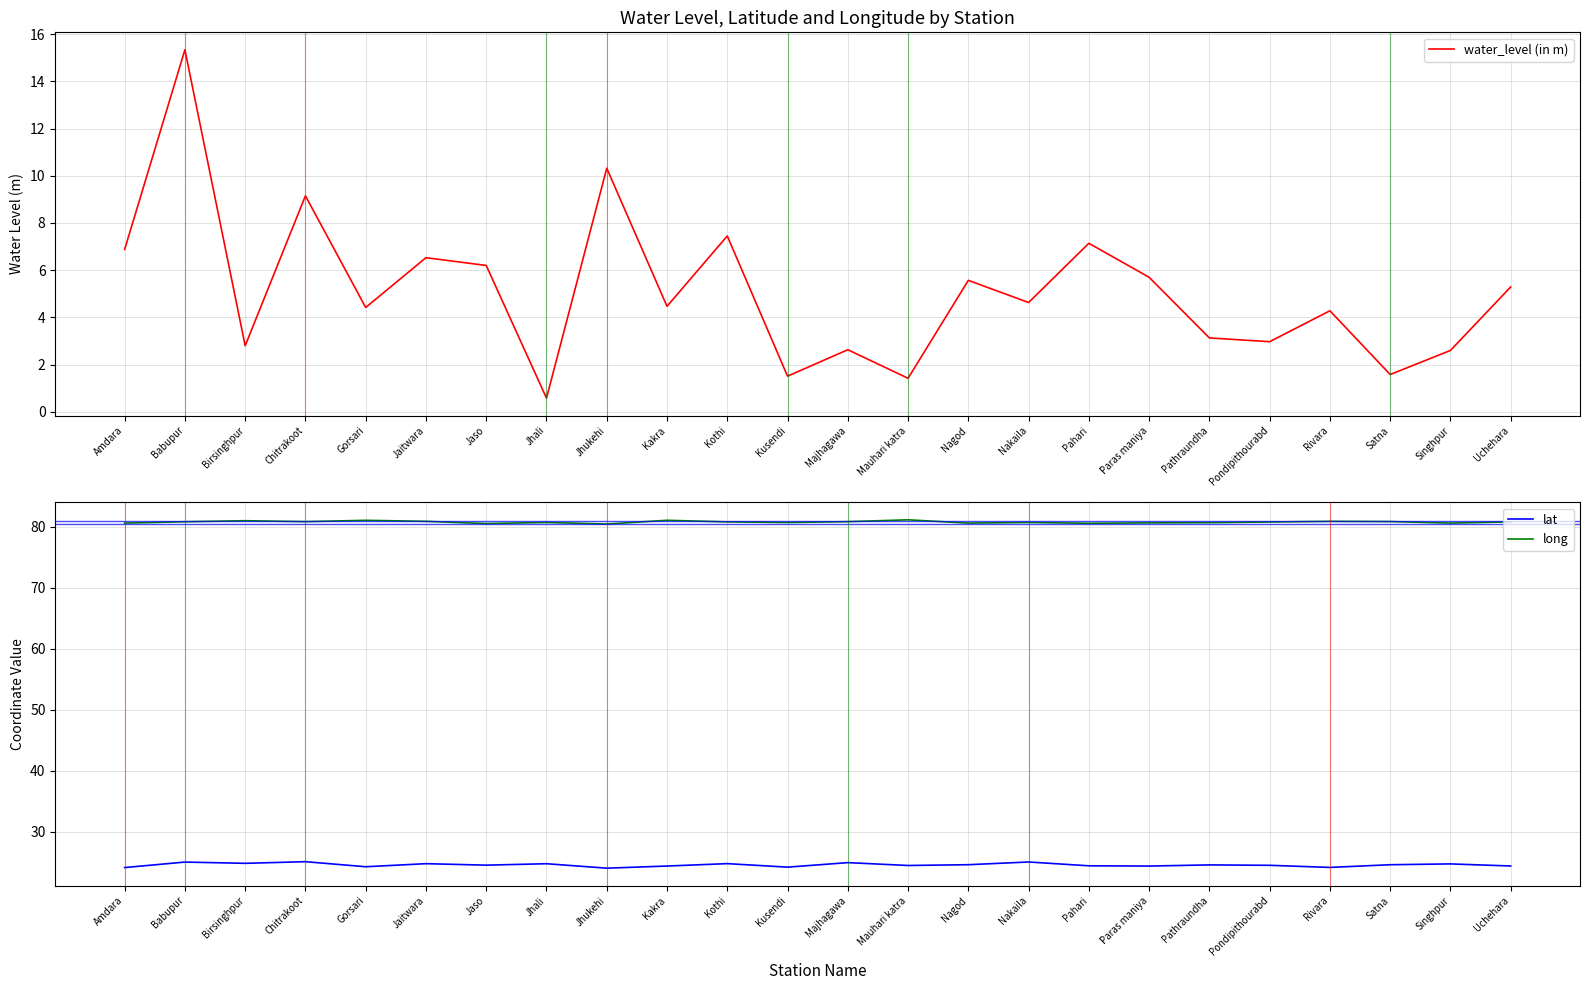

What is the value of the water_level (in m) point at the 7th from the left?

6.2